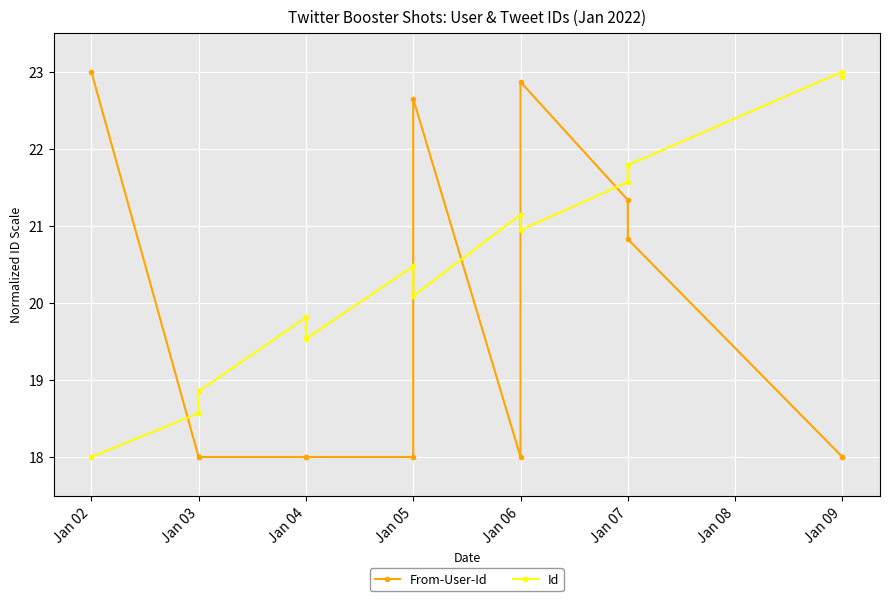

Which series has the largest range (max minus min)?

From-User-Id